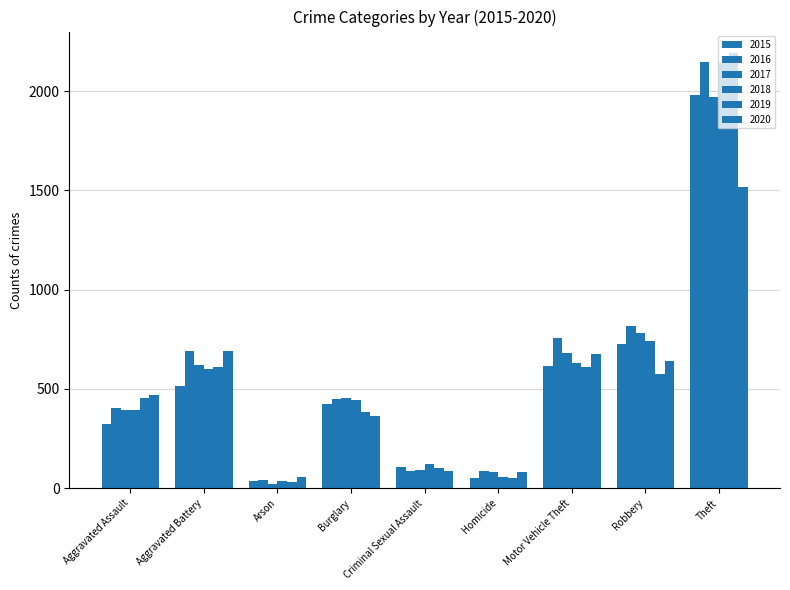

What is the maximum value shown in the chart?

2190